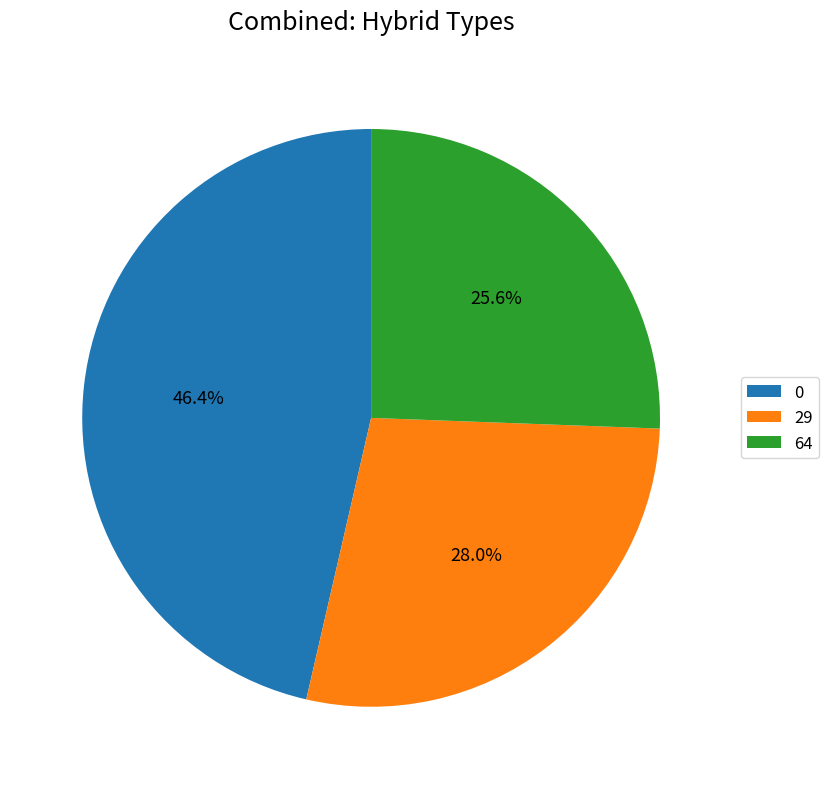

Do 0 and 29 together represent more than half of the pie?

Yes